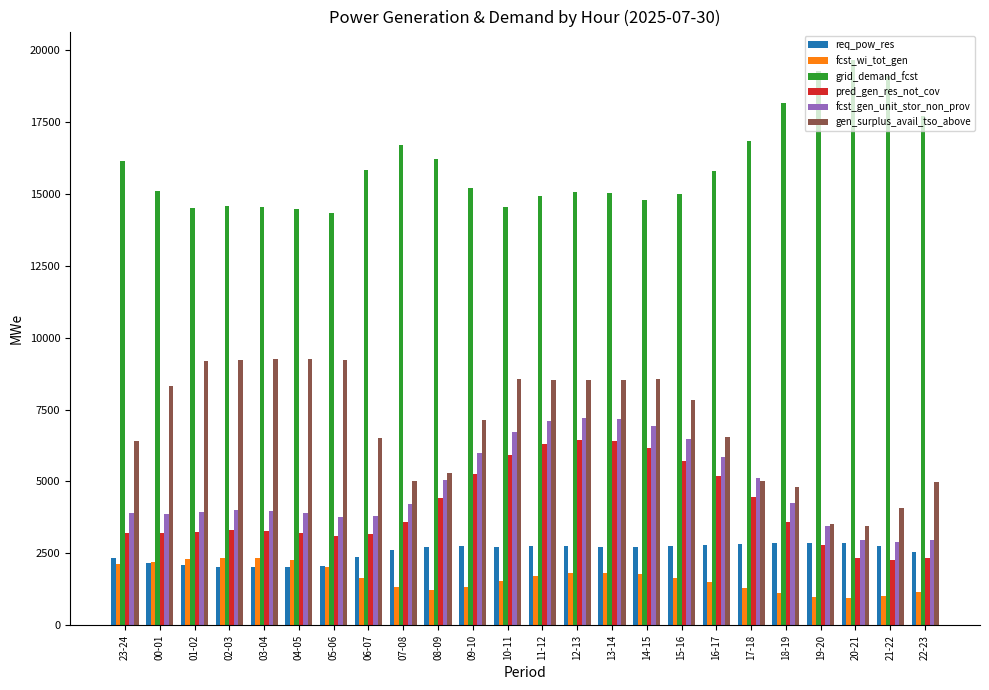

Is it true that req_pow_res equals 2331 at 23-24?

True